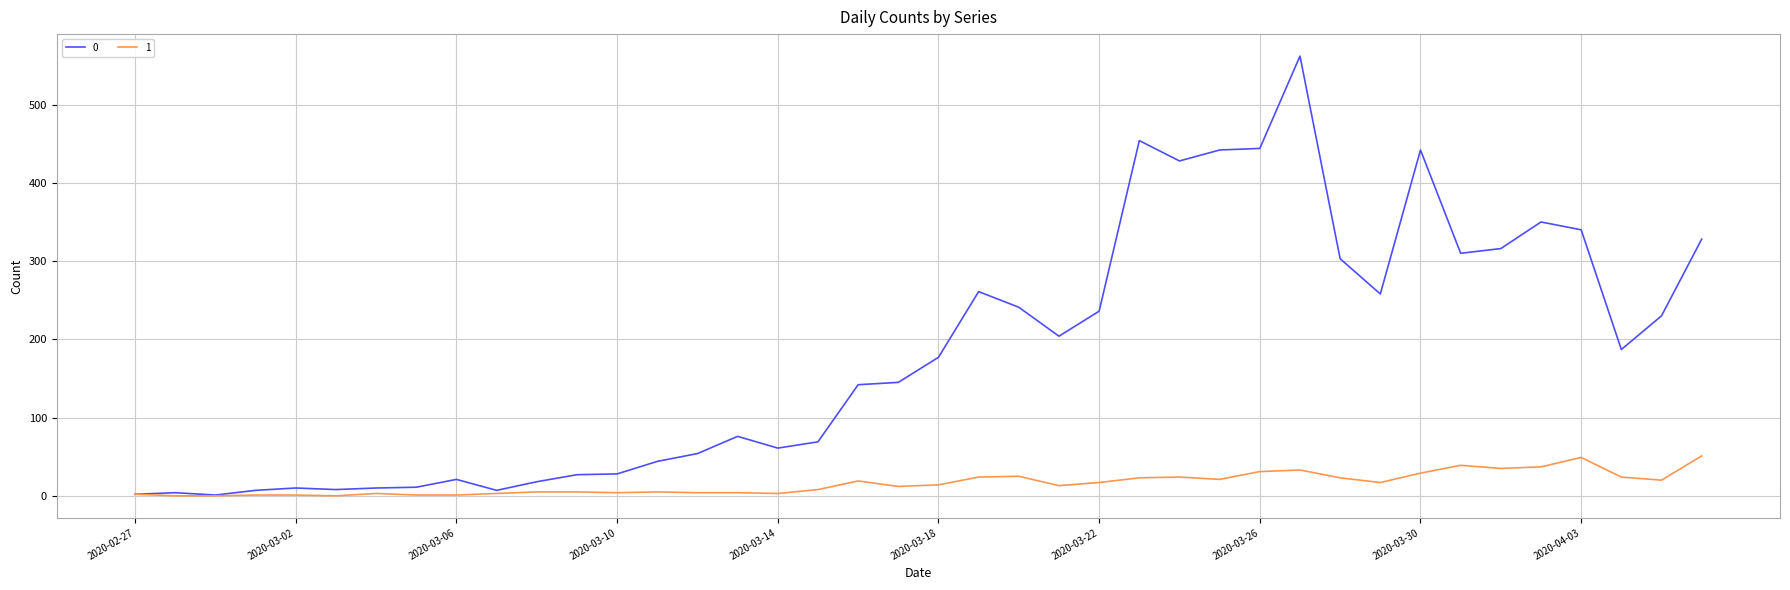

Rank the series by their maximum value, from highest to lowest.

0, 1